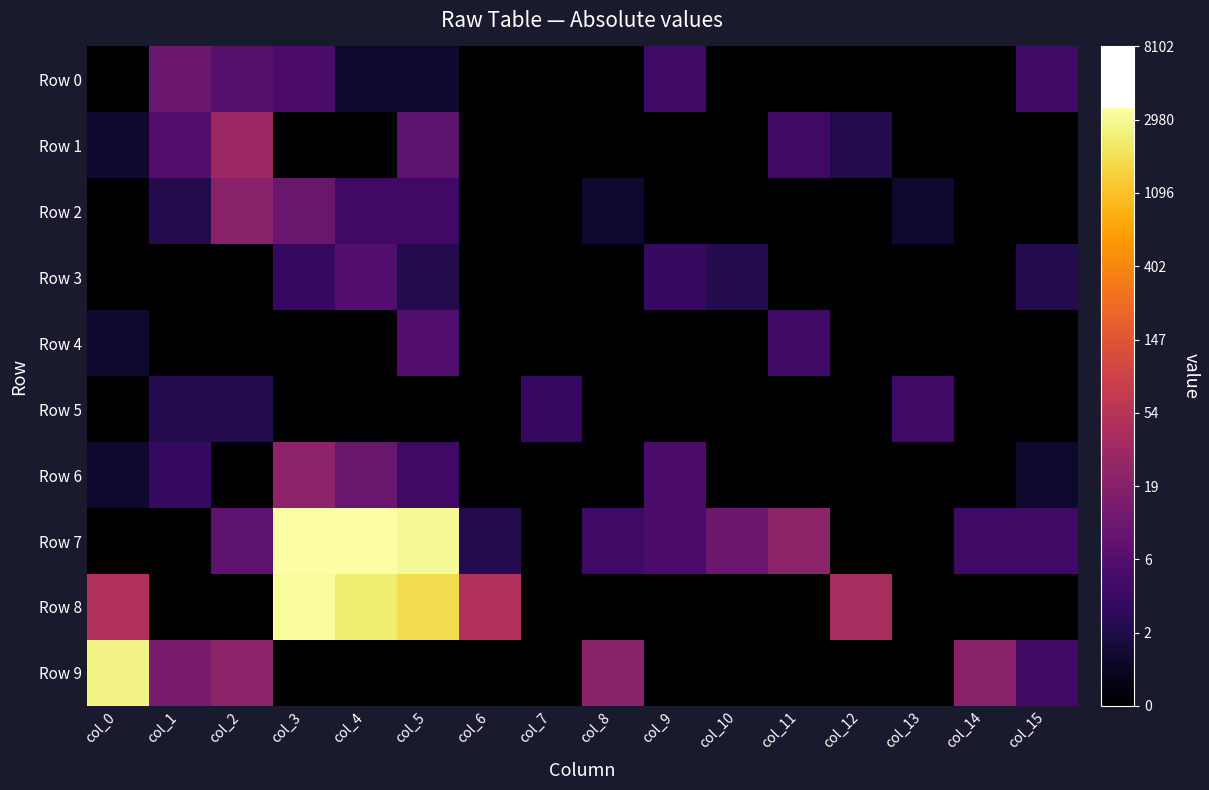

At which category is the sum across all series the highest?

col_3